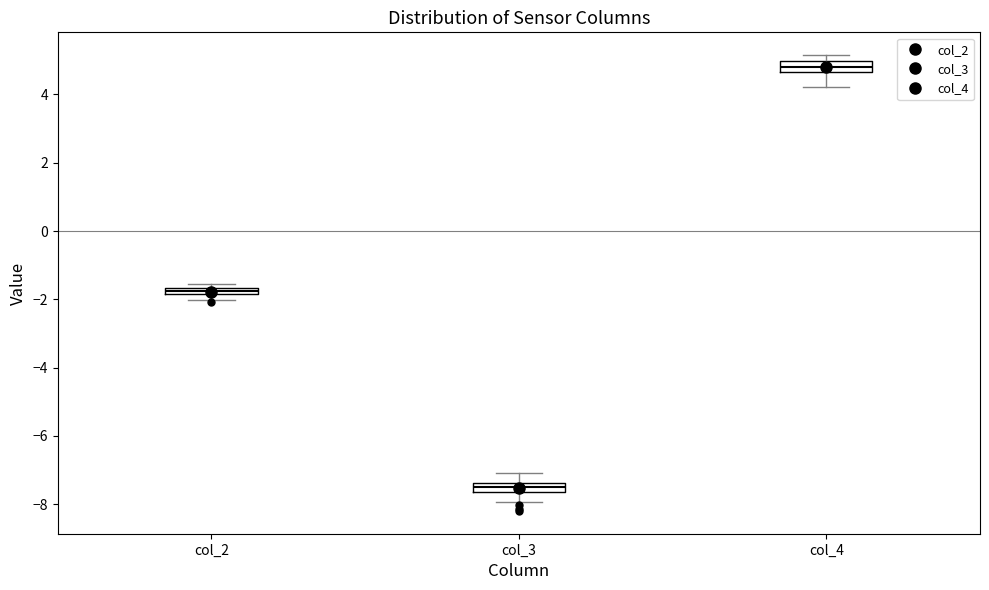

Which box has the lowest median line?

col_3